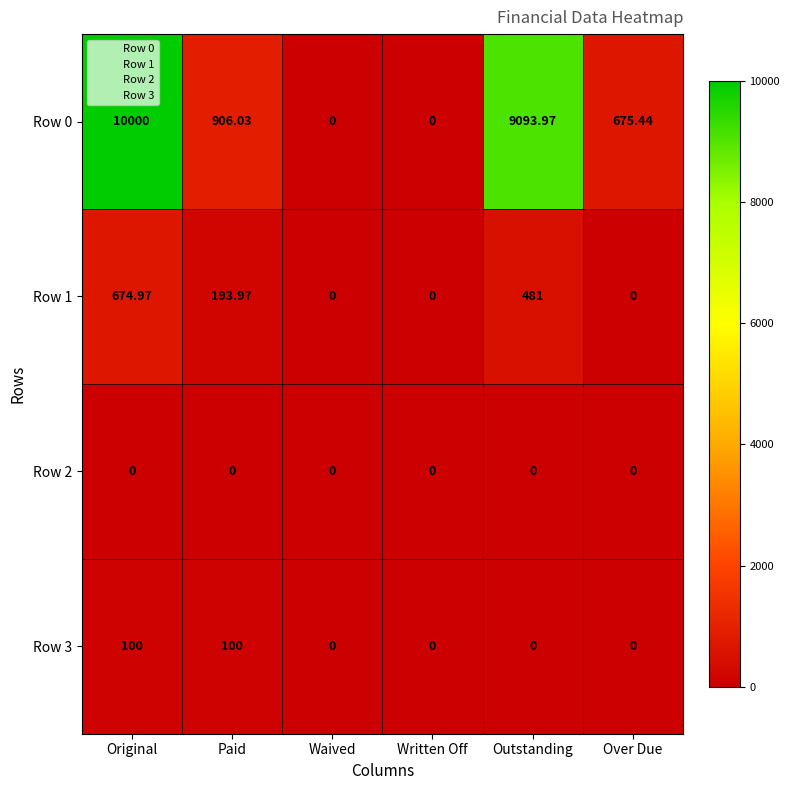

Which category has the highest value across all series?

Original